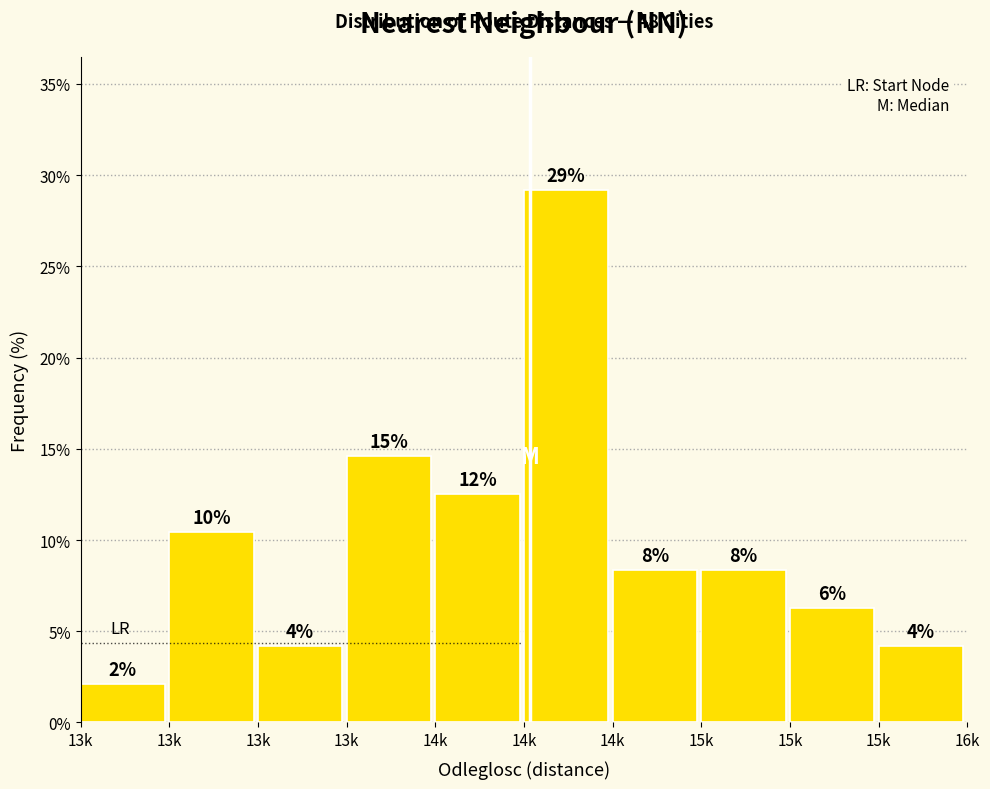

How many bars are there in total?

10